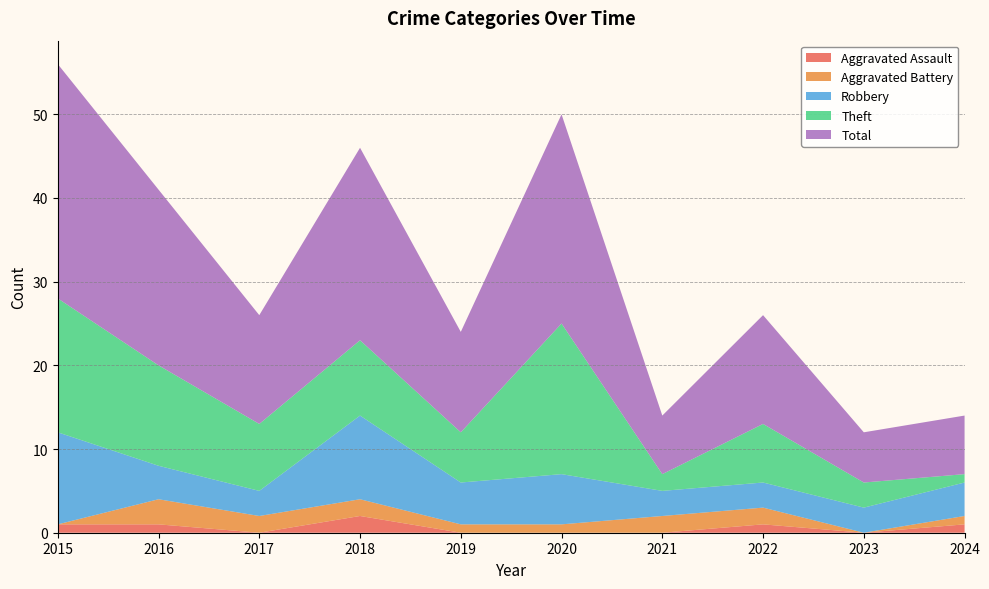

Reading right to left, list all the values displayed in this chart.

Aggravated Assault: 2024=1	2023=0	2022=1	2021=0	2020=0	2019=0	2018=2	2017=0	2016=1	2015=1
Aggravated Battery: 2024=1	2023=0	2022=2	2021=2	2020=1	2019=1	2018=2	2017=2	2016=3	2015=0
Robbery: 2024=4	2023=3	2022=3	2021=3	2020=6	2019=5	2018=10	2017=3	2016=4	2015=11
Theft: 2024=1	2023=3	2022=7	2021=2	2020=18	2019=6	2018=9	2017=8	2016=12	2015=16
Total: 2024=7	2023=6	2022=13	2021=7	2020=25	2019=12	2018=23	2017=13	2016=21	2015=28